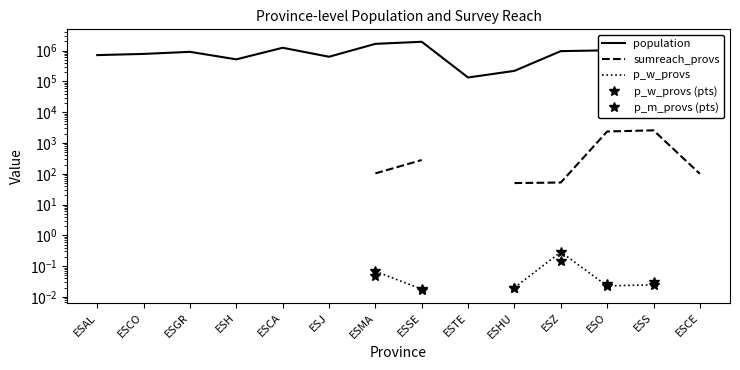

At which category does the chart reach its minimum across all series?

ESSE